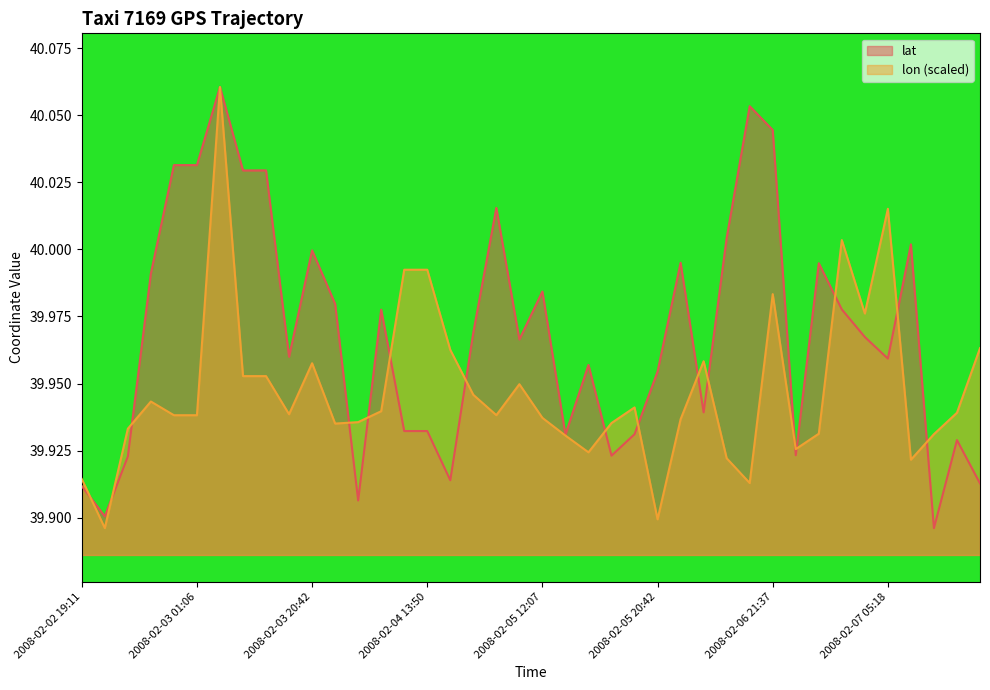

Rank the series by their average value, from lowest to highest.

lon (scaled), lat